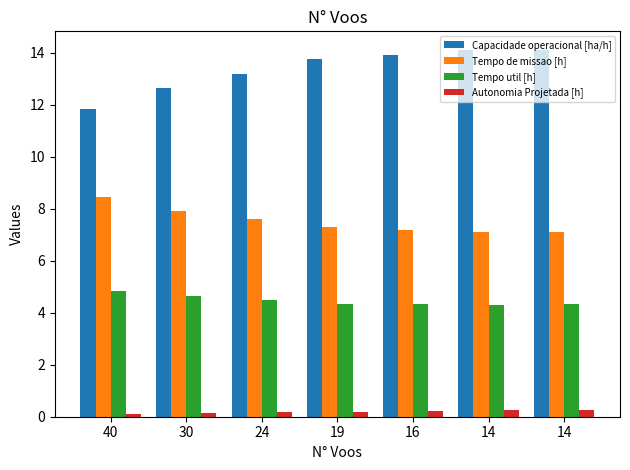

How many series are shown in this chart?

4